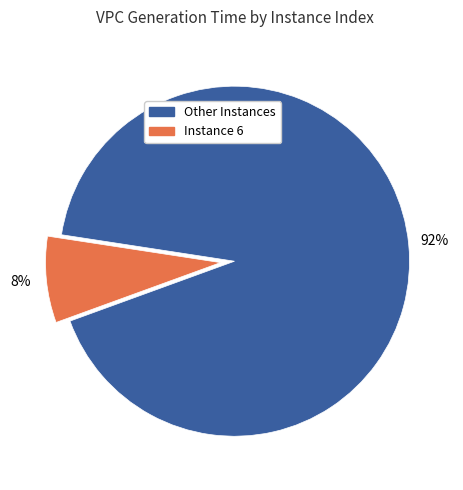

Is there a majority slice in this chart?

Yes